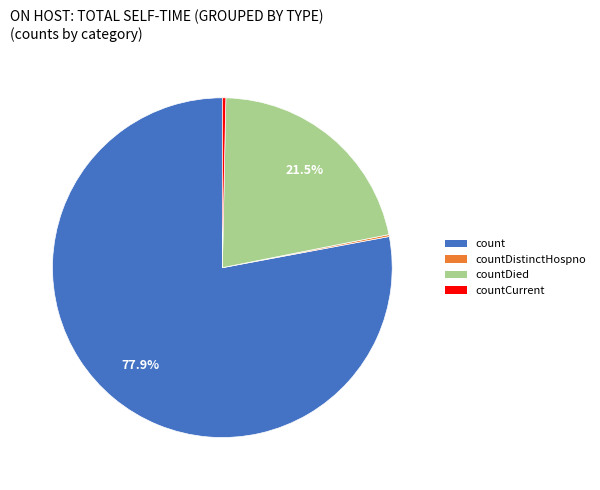

To the nearest percent, what percentage of the pie is count?

78%